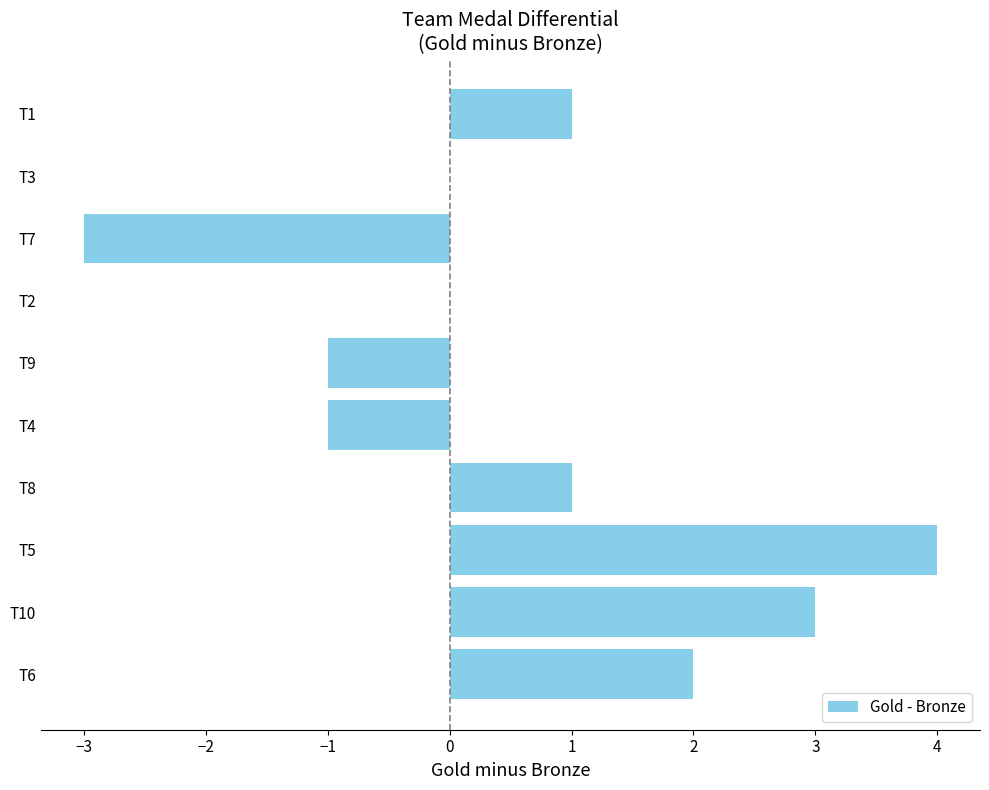

True or false: the data shows 2 at T1.

False